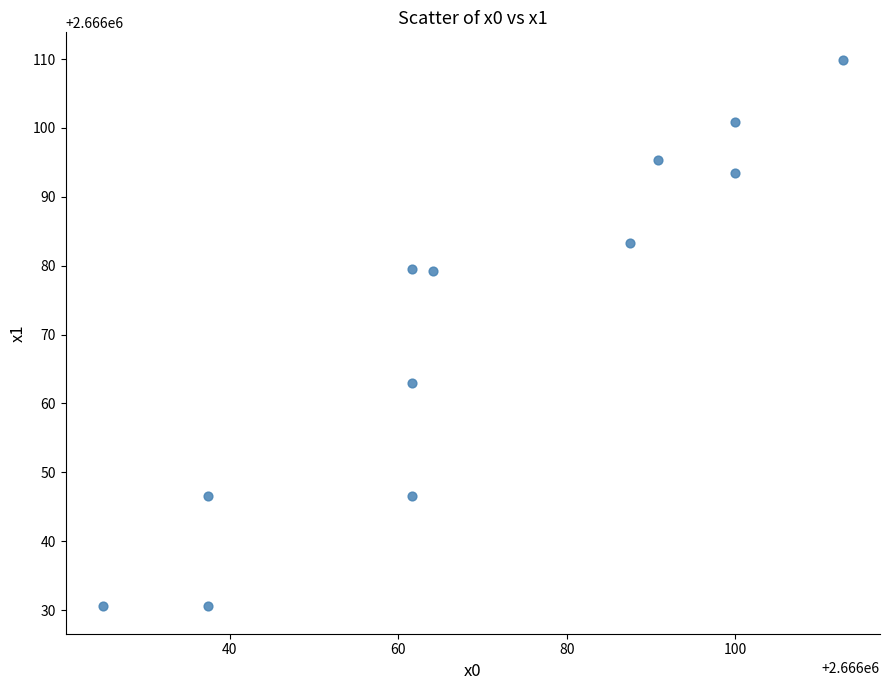

What Y value in the scatter plot is closest to 2666070?

2666063.0